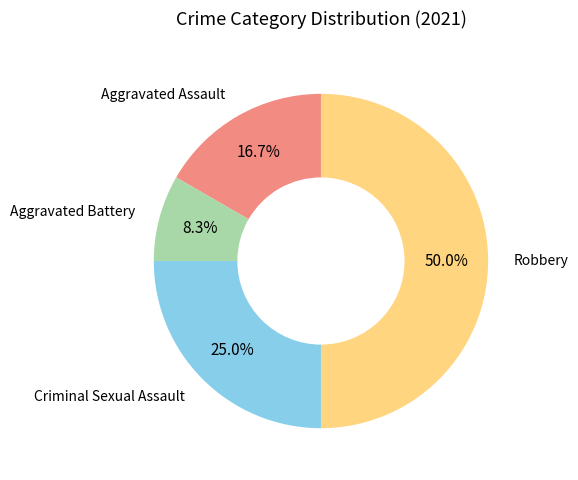

Count the number of slices in the pie.

4